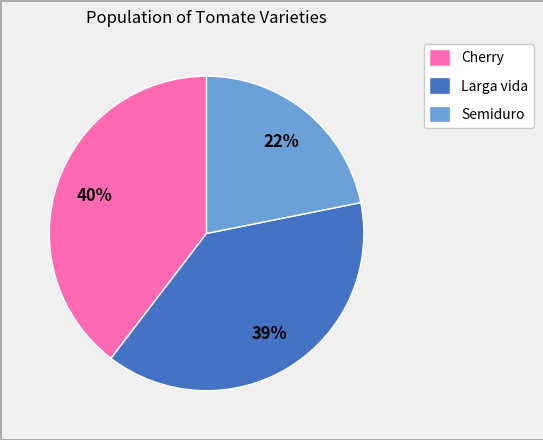

Do Larga vida and Cherry together represent more than half of the pie?

Yes